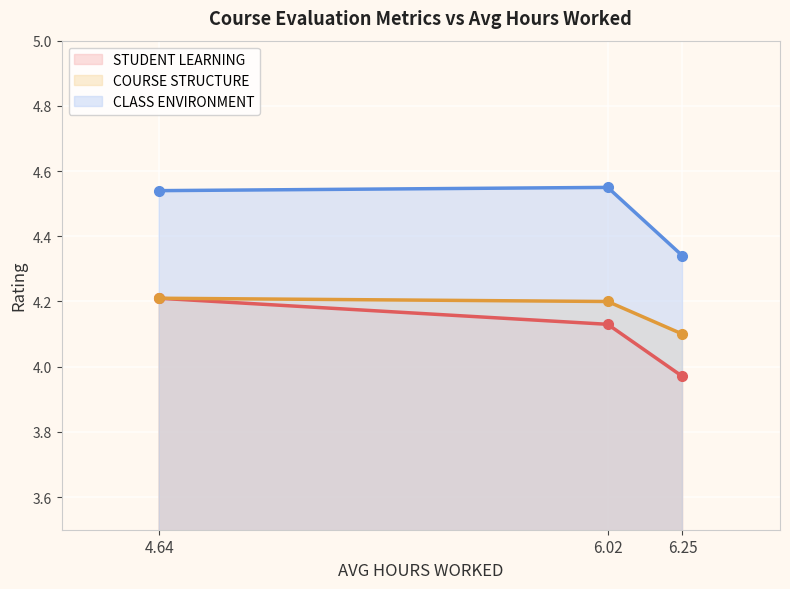

Reading left to right, list all the values displayed in this chart.

STUDENT LEARNING: 4.64=4.2	6.02=4.1	6.25=4.0
COURSE STRUCTURE: 4.64=4.2	6.02=4.2	6.25=4.1
CLASS ENVIRONMENT: 4.64=4.5	6.02=4.5	6.25=4.3